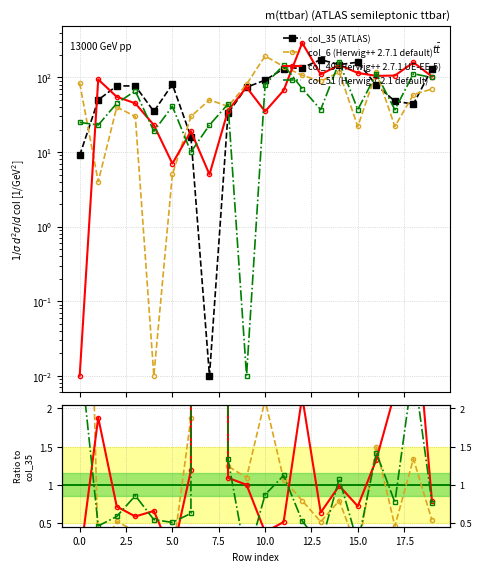

Rank the series by their maximum value, from lowest to highest.

col_51, col_35, col_6, col_49